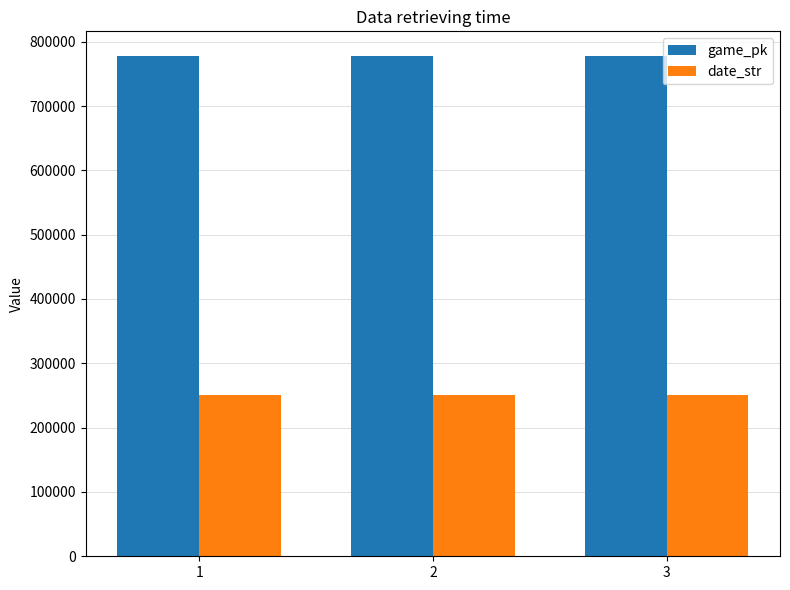

Which series has the largest total across all categories?

game_pk